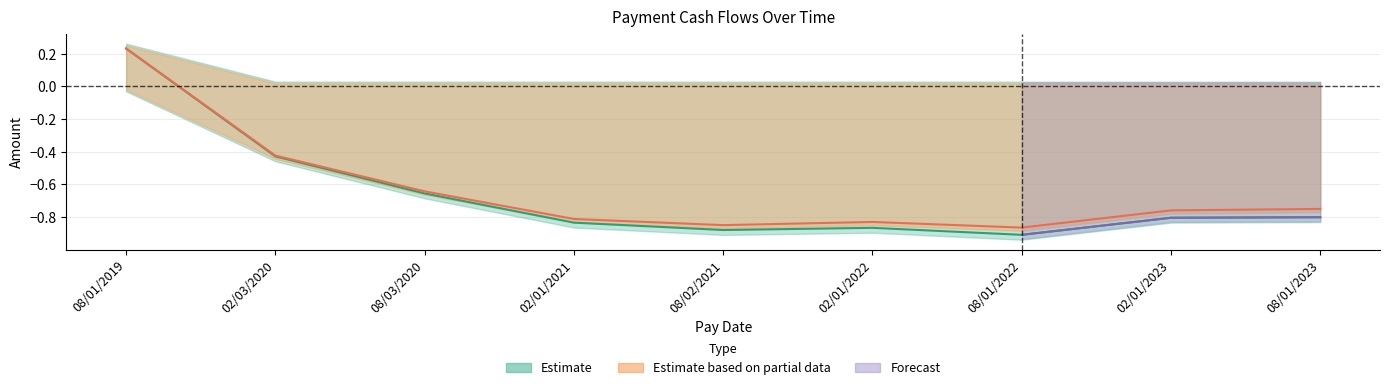

What position from the left is 08/01/2022?

7